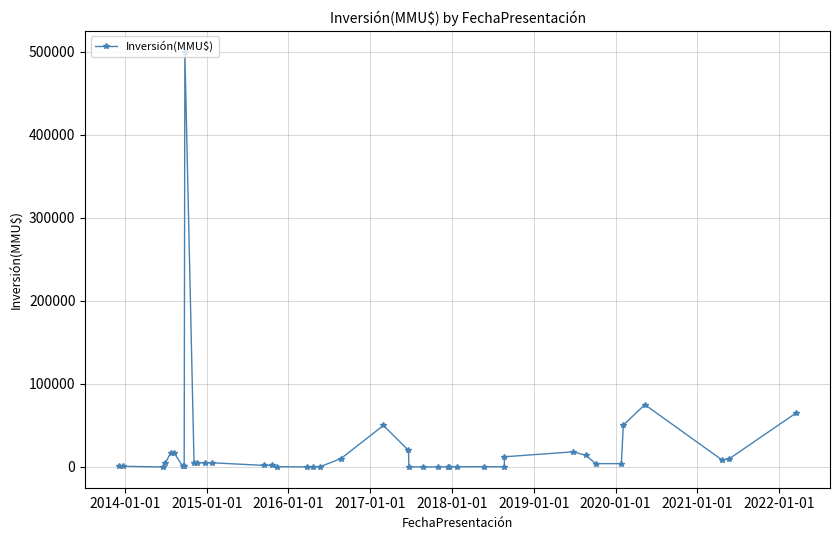

True or false: the data has more than 0 interior local peaks.

True